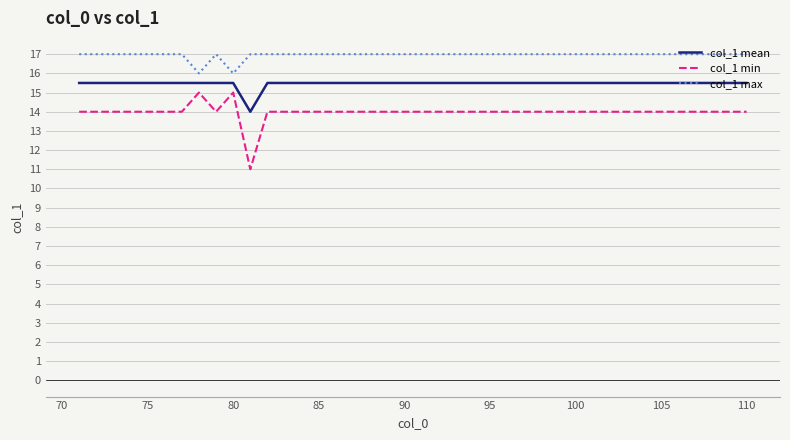

What is the lowest value of the col_1 min series?

11.0